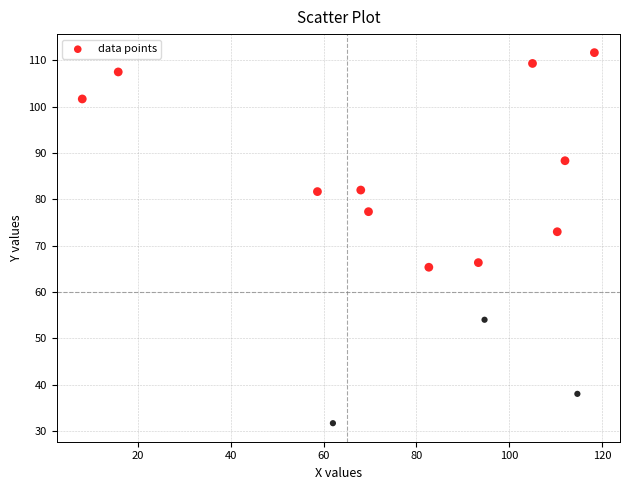

What is the range of Y values (max minus min)?

80.0